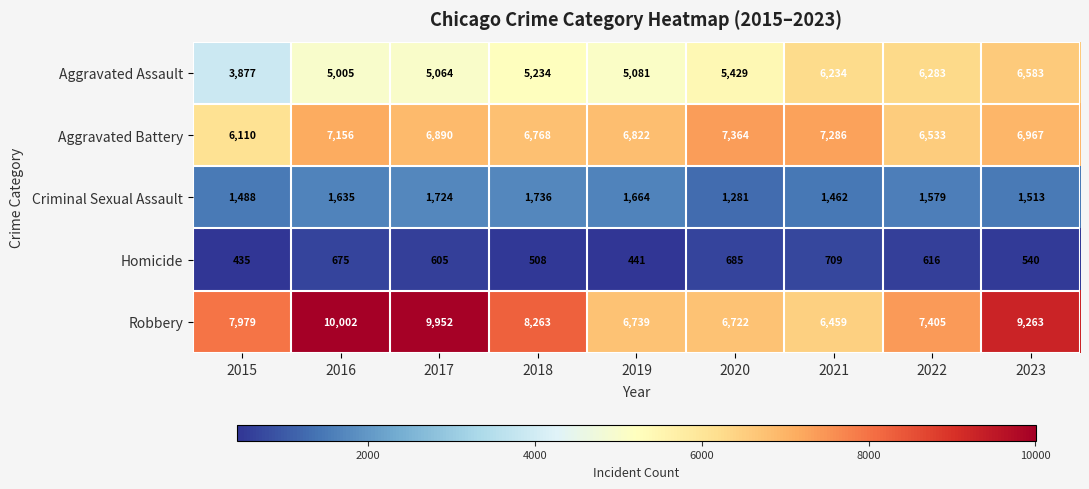

What is the sum of all Criminal Sexual Assault values?

14082